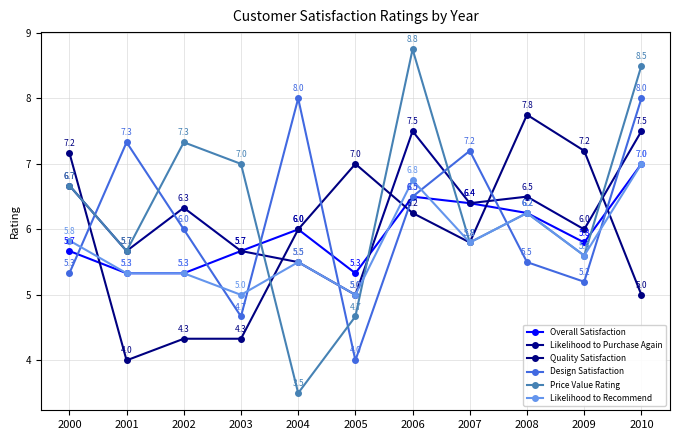

Is it true that Likelihood to Recommend equals 1.5 at 2007?

False